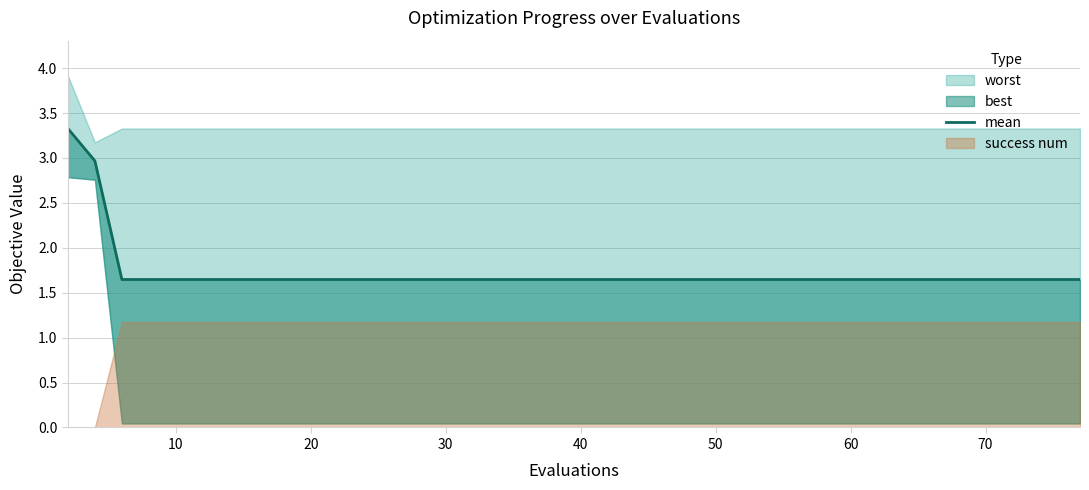

Reading left to right, list all the values displayed in this chart.

3.3	3.0	1.6	1.6	1.6	1.6	1.6	1.6	1.6	1.6	1.6	1.6	1.6	1.6	1.6	1.6	1.6	1.6	1.6	1.6	1.6	1.6	1.6	1.6	1.6	1.6	1.6	1.6	1.6	1.6	1.6	1.6	1.6	1.6	1.6	1.6	1.6	1.6	1.6	1.6